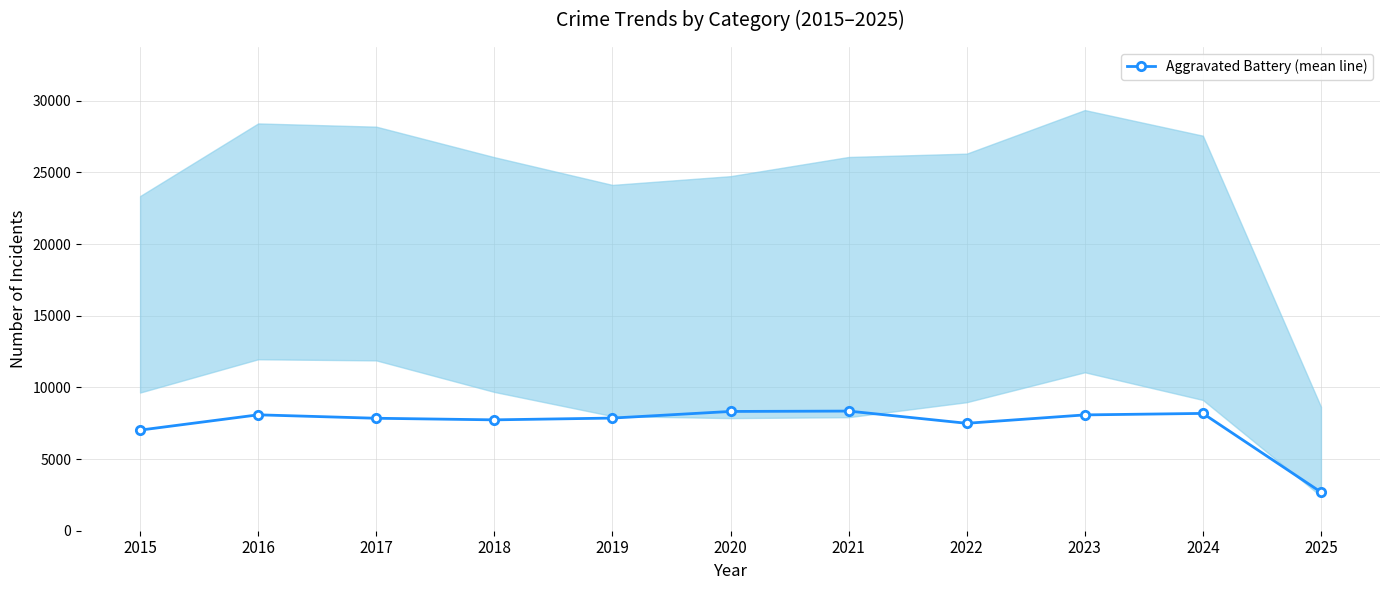

The chart shows a value of 13633 at 2019. True or false?

False